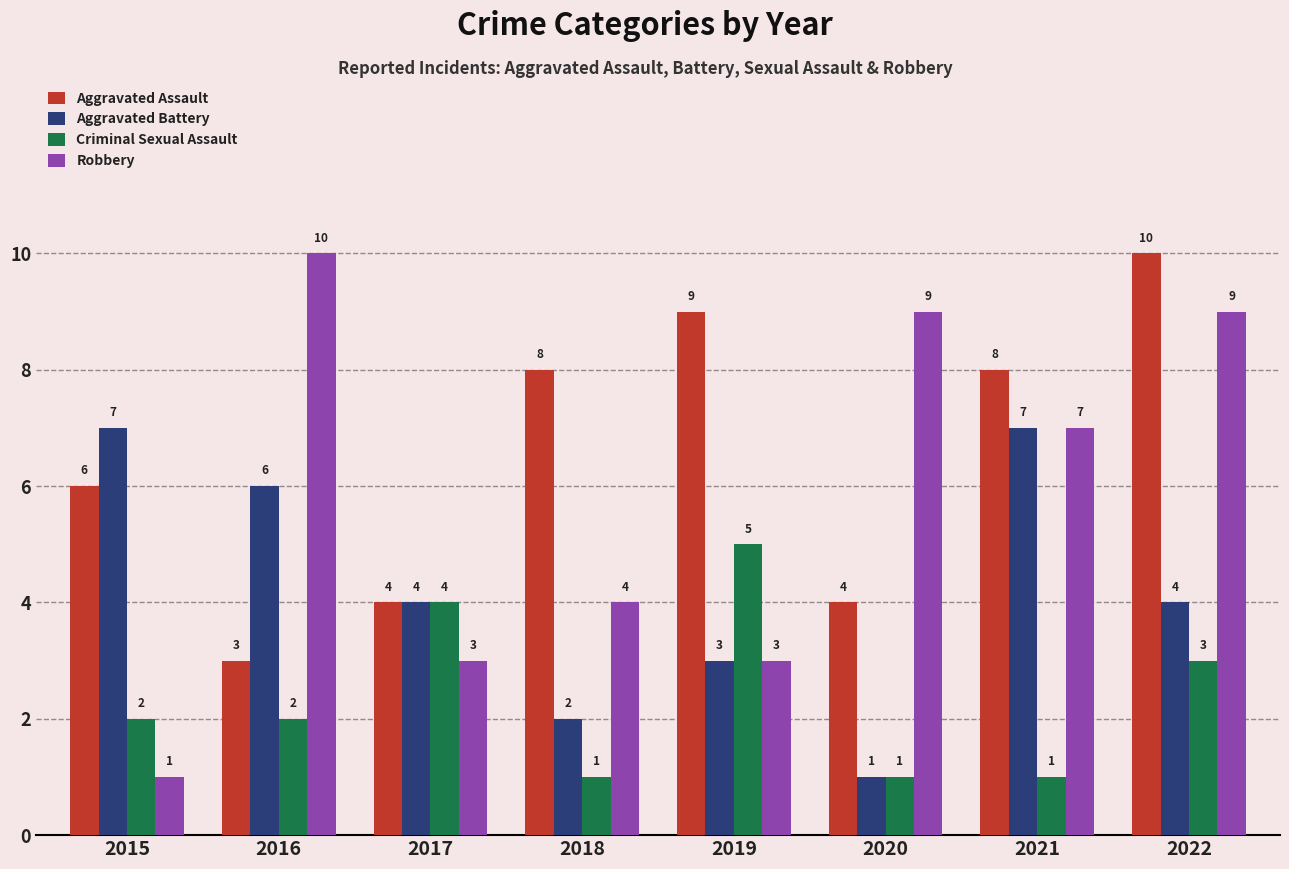

Where is Criminal Sexual Assault nearest to the value 3?

2022